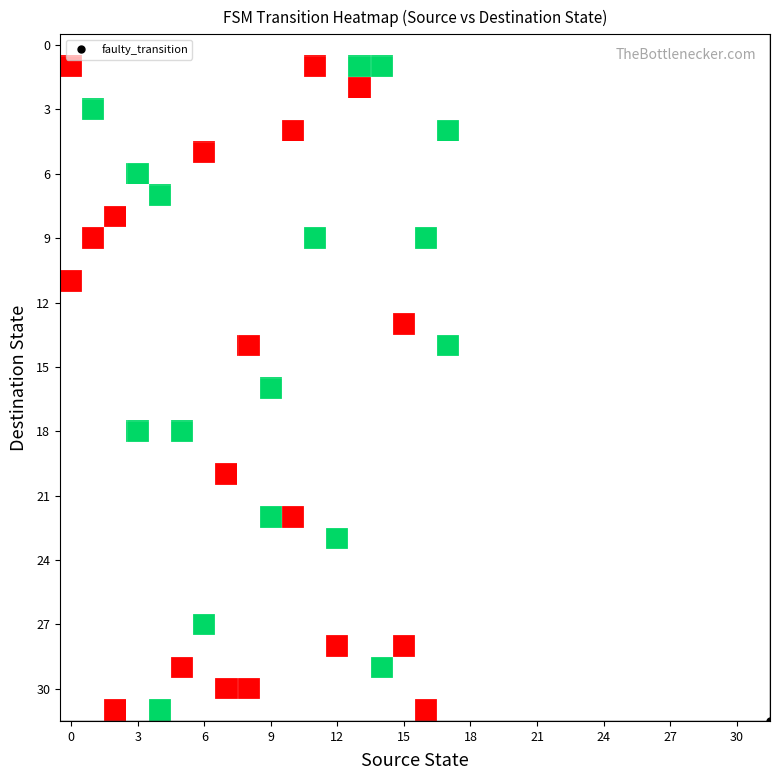

What is the greatest value displayed?

1.0